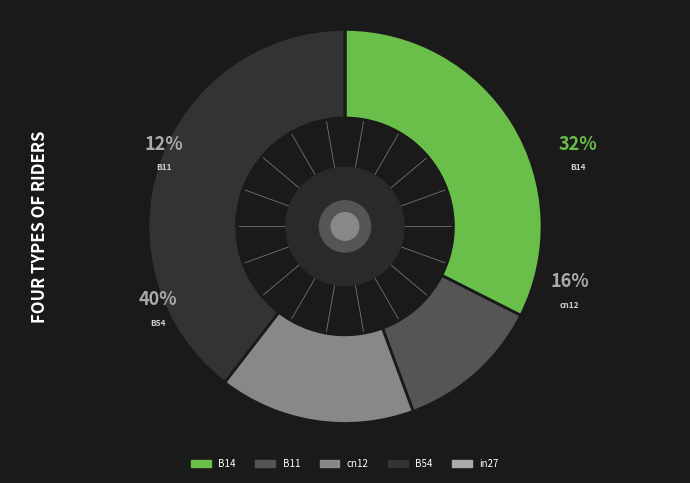

The B14 slice represents 32% of the pie. True or false?

True